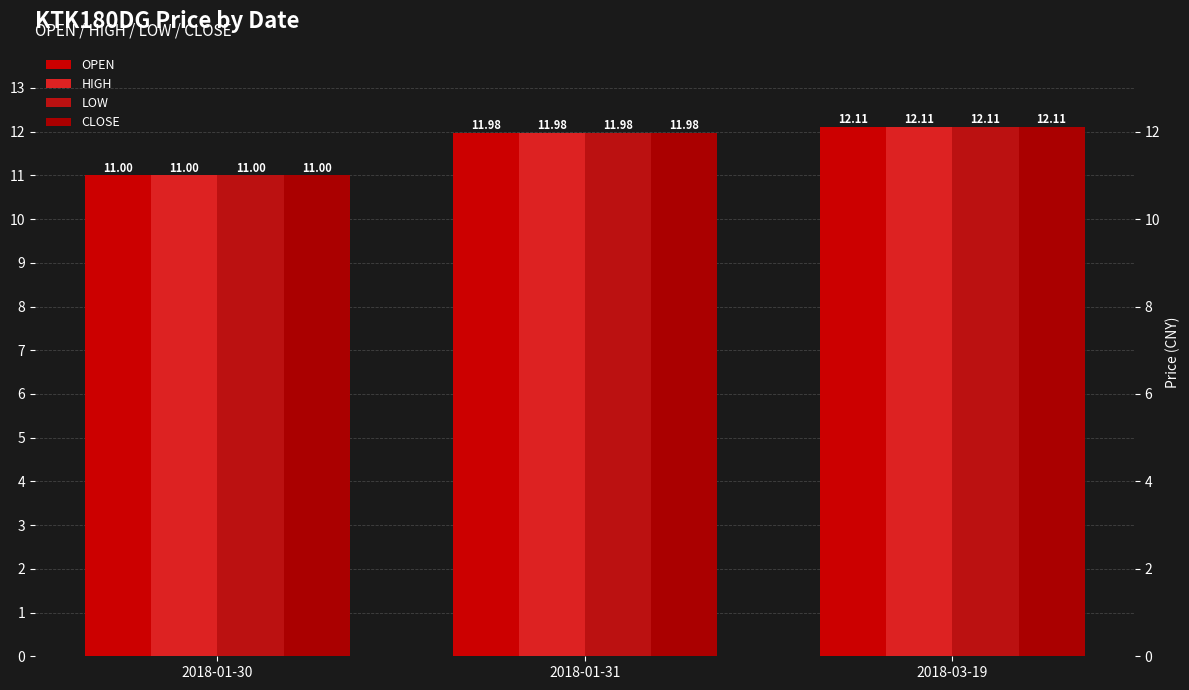

Reading left to right, extract all data points from this chart.

OPEN: 2018-01-30=11.0	2018-01-31=12.0	2018-03-19=12.1
HIGH: 2018-01-30=11.0	2018-01-31=12.0	2018-03-19=12.1
LOW: 2018-01-30=11.0	2018-01-31=12.0	2018-03-19=12.1
CLOSE: 2018-01-30=11.0	2018-01-31=12.0	2018-03-19=12.1